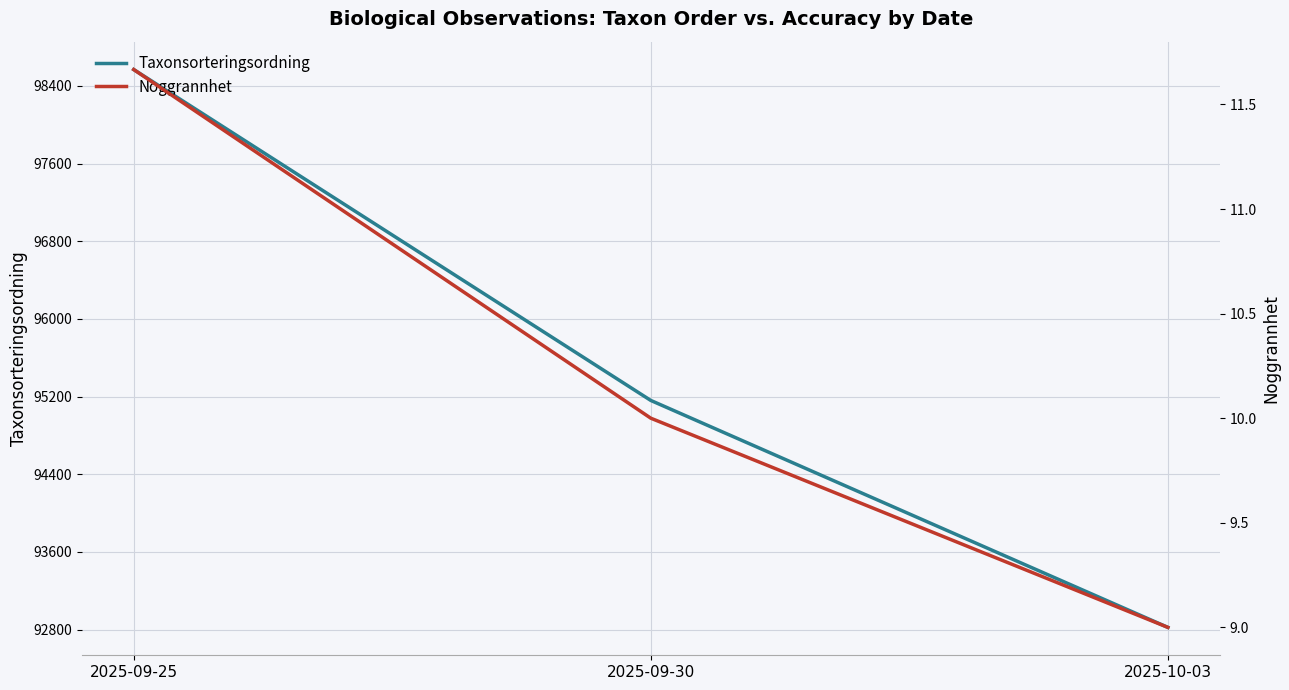

What is the difference between the highest and lowest values at 2025-10-03?

92813.0